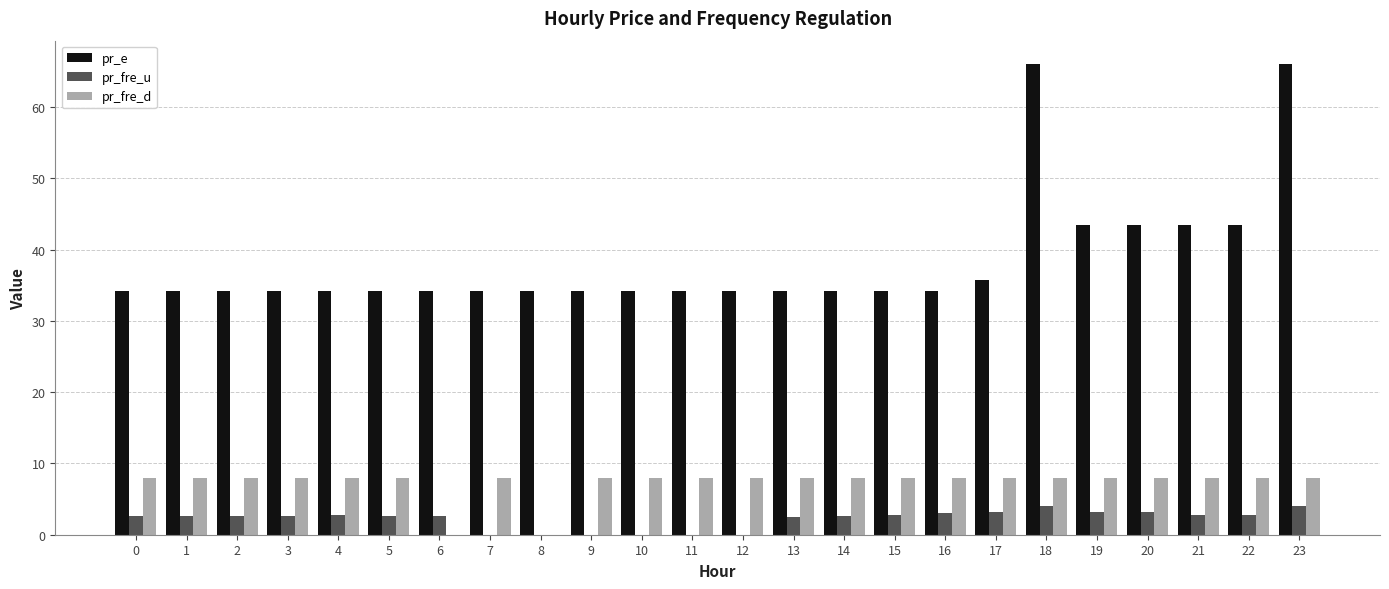

What is the average value of the pr_fre_d series?

7.3